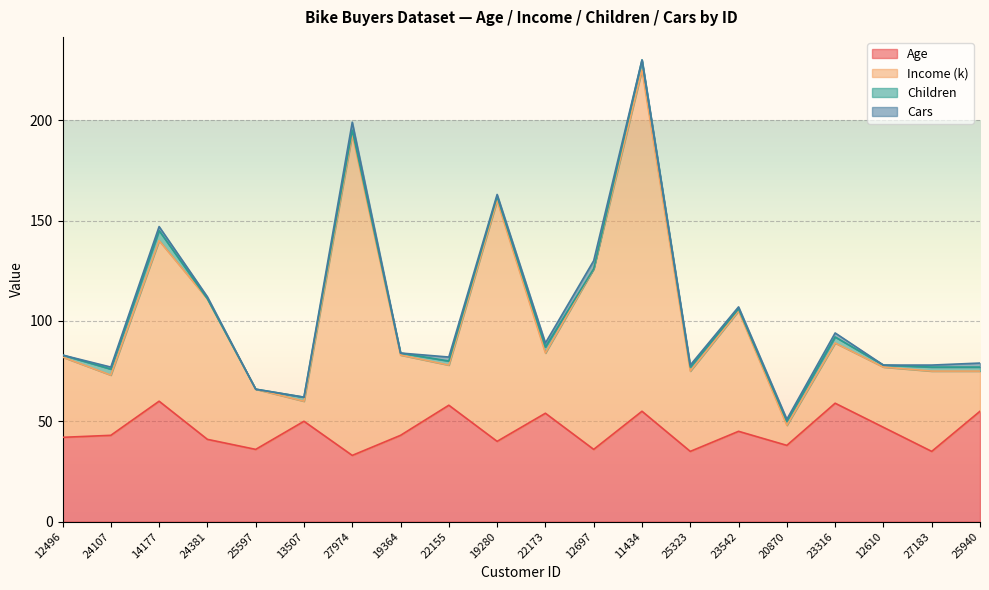

True or false: Age and Income (k) cross at least once.

False